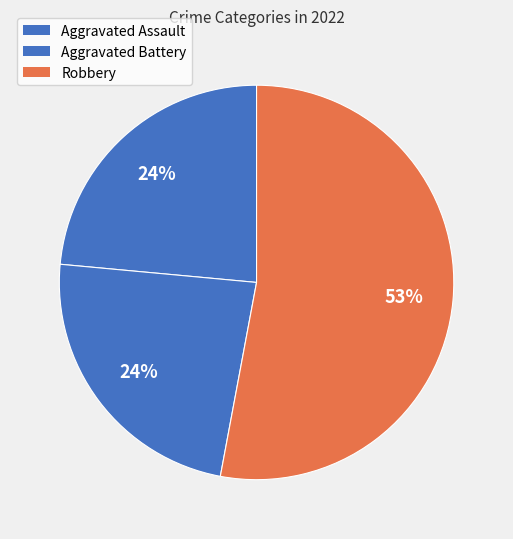

How many segments does this pie chart have?

3